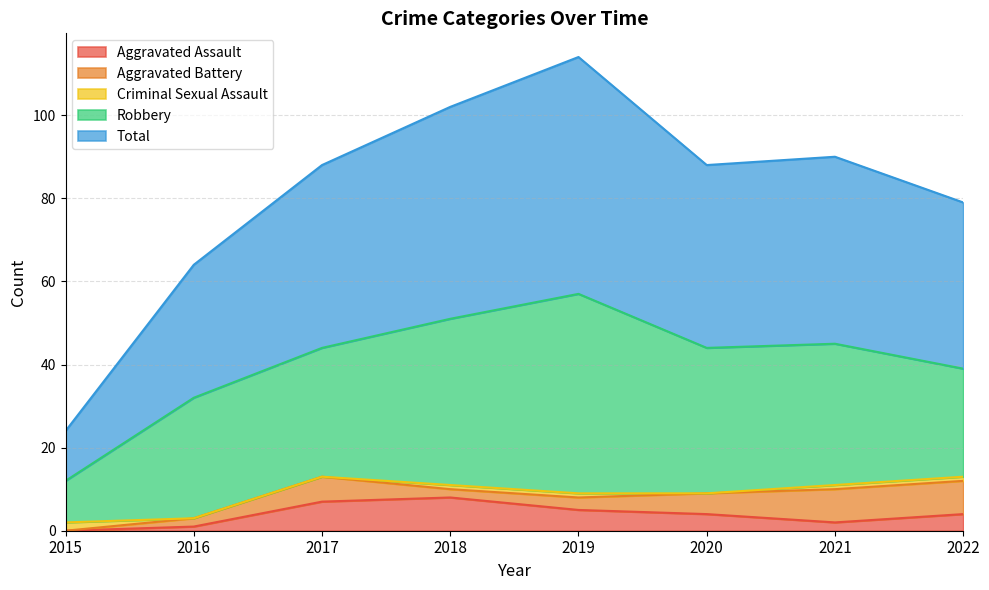

What is the value of the Aggravated Assault point at the 8th from the left?

4